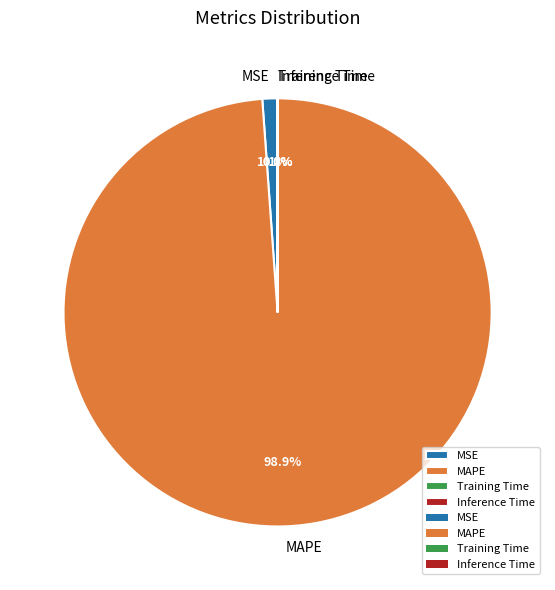

What portion of the pie excludes MAPE?

1.1%